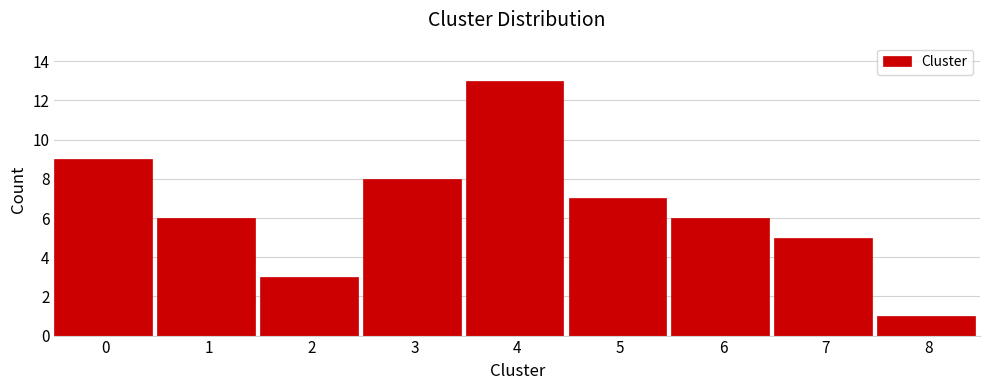

Reading right to left, transcribe all the data shown in this chart.

1	5	6	7	13	8	3	6	9